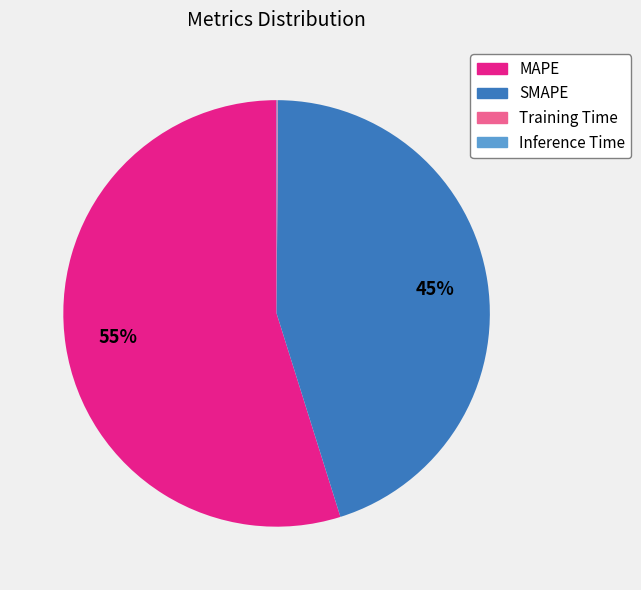

Which slice is the largest?

MAPE